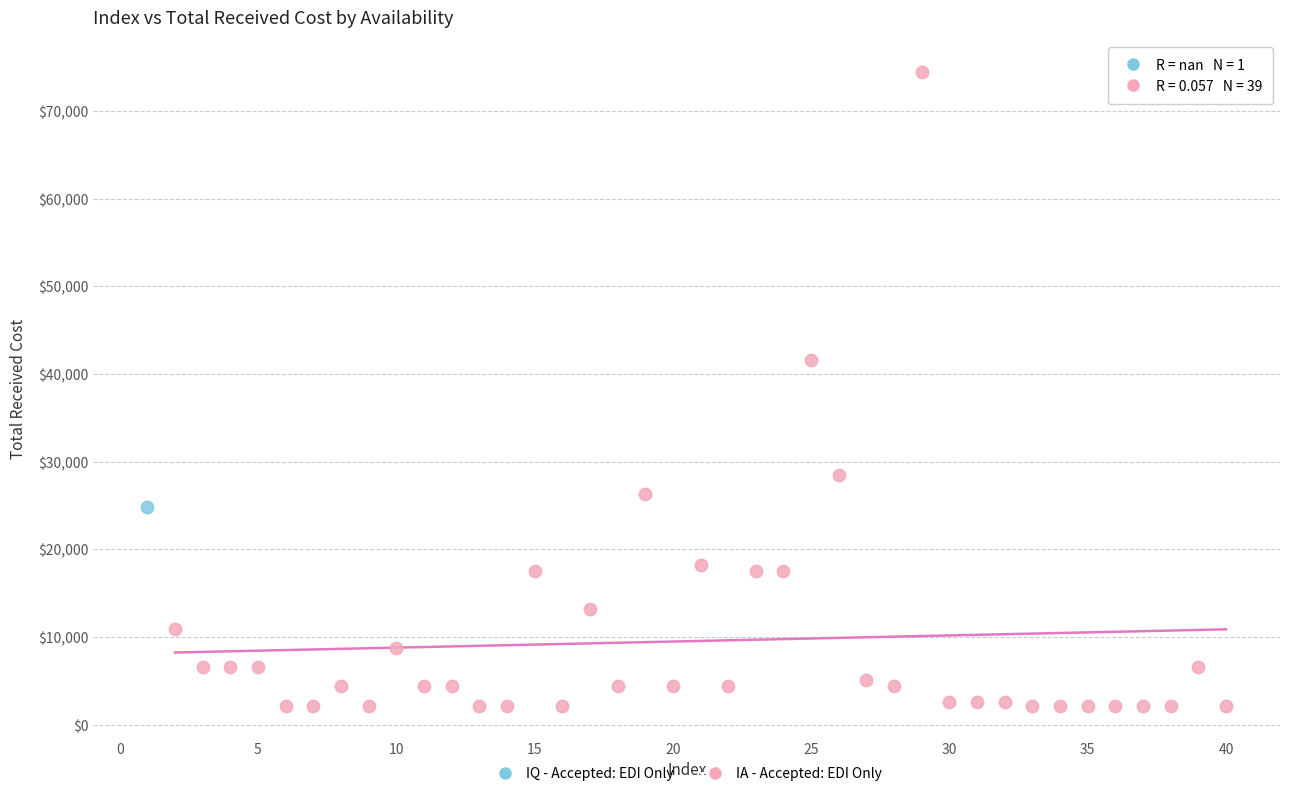

What are all the series names shown in the legend?

IQ - Accepted: EDI Only, IA - Accepted: EDI Only